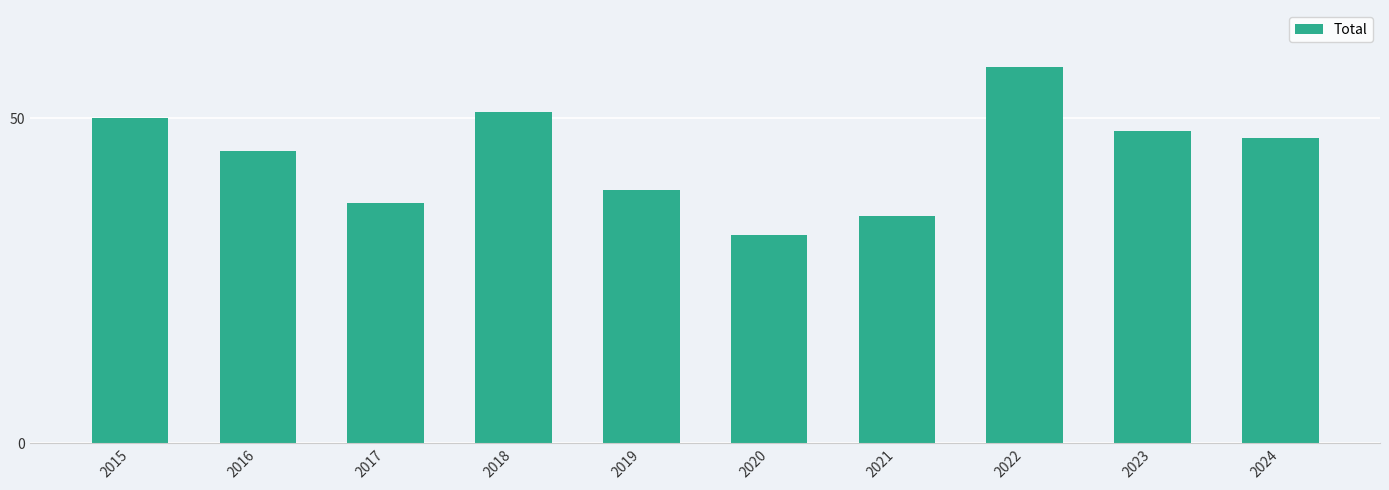

Rank the categories by value from highest to lowest.

2022, 2018, 2015, 2023, 2024, 2016, 2019, 2017, 2021, 2020